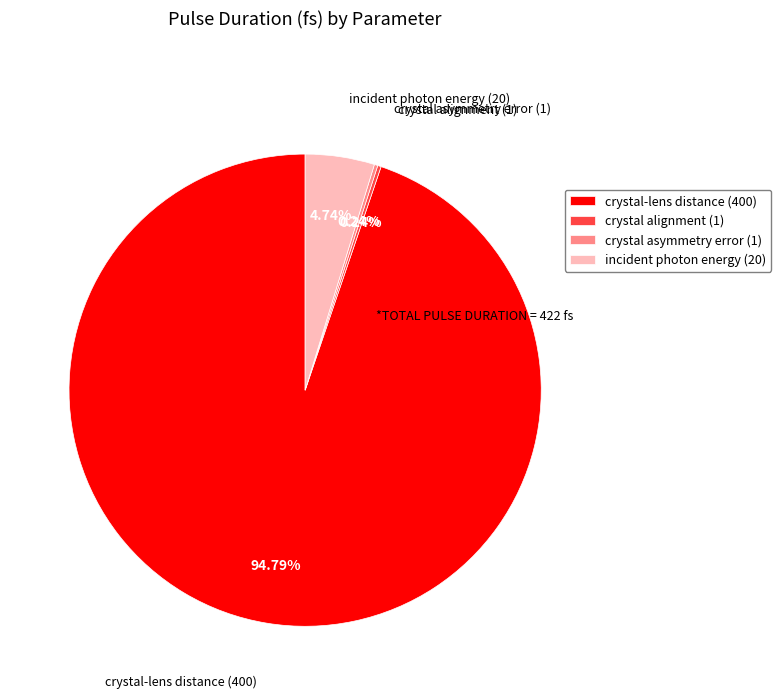

Combined, what portion of the pie is crystal-lens distance and incident photon energy?

99.5%